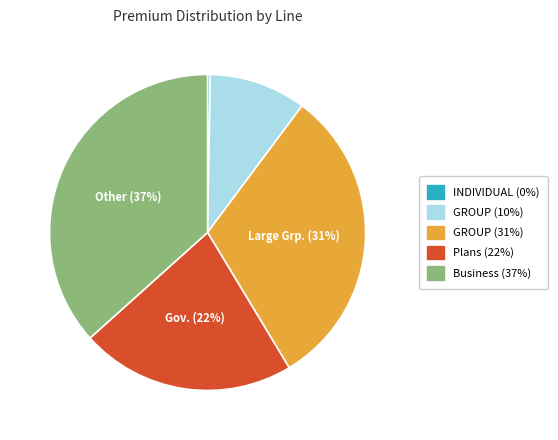

To the nearest percent, what is the average slice percentage?

20%